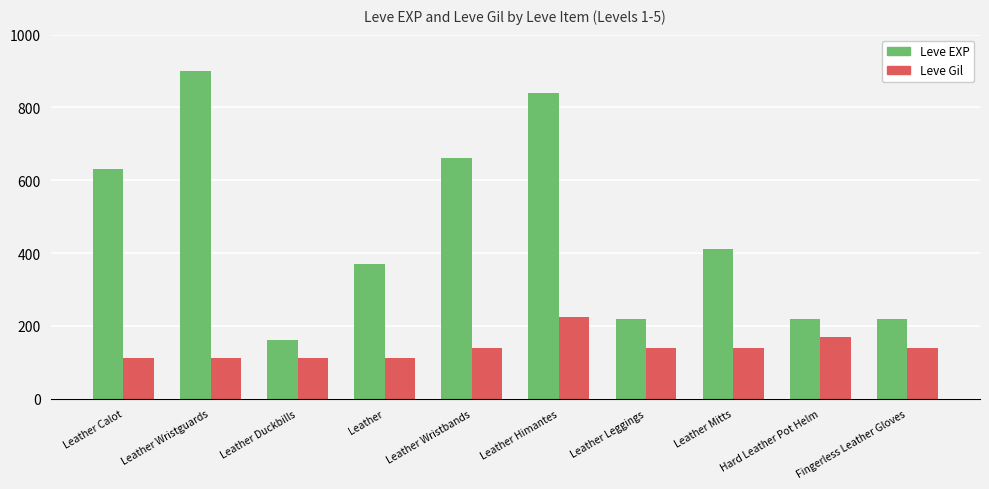

Count the number of categories in the chart.

10